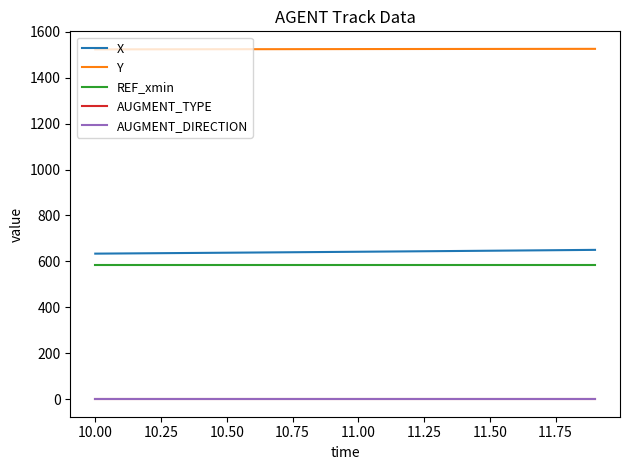

True or false: AUGMENT_DIRECTION and X intersect in this chart.

False